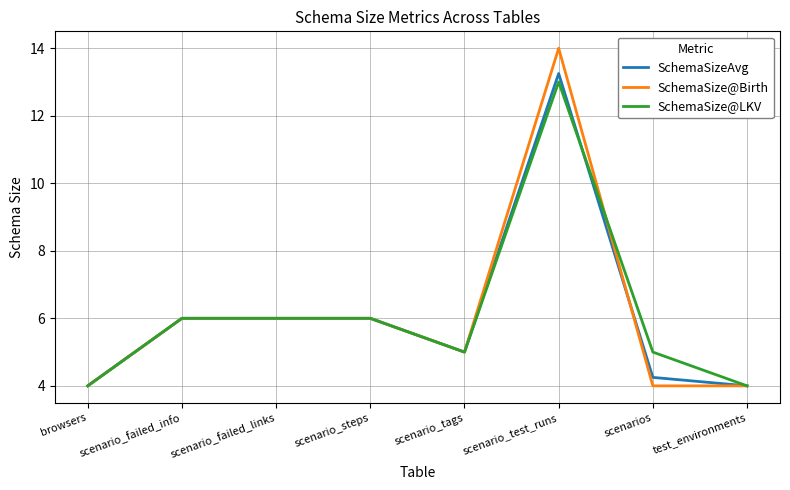

Which label corresponds to the largest value in the chart?

scenario_test_runs